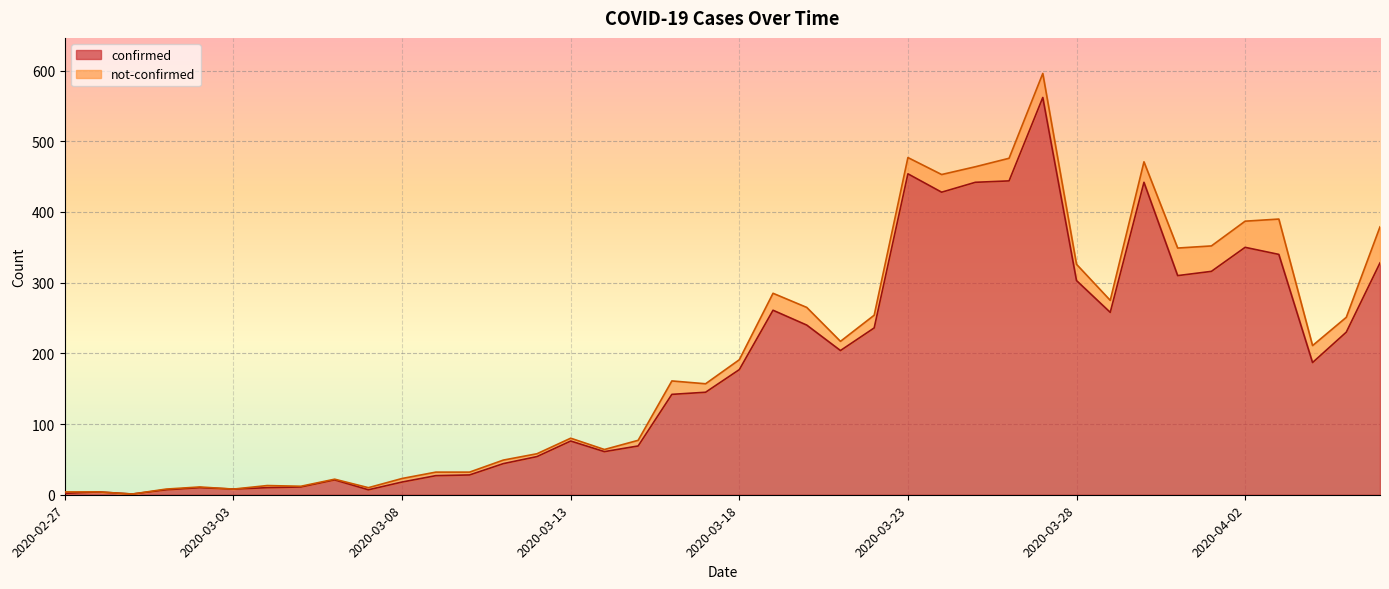

Is it true that the value at 2020-04-01 is 316?

True